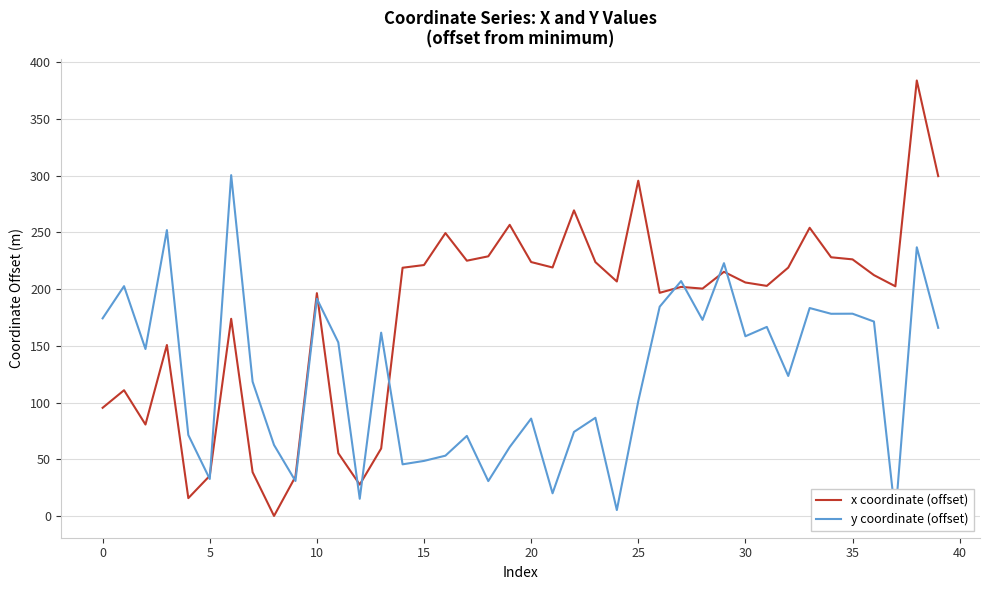

In y coordinate (offset), how many points are lower than both neighbors (excluding endpoints)?

13